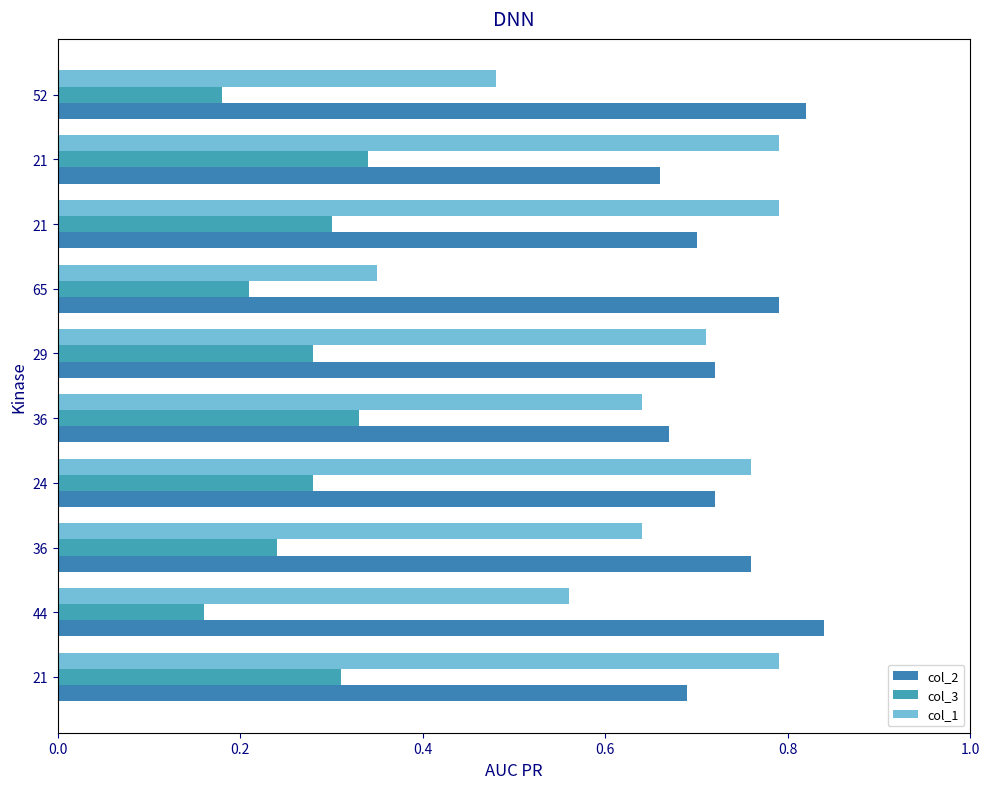

Which series has the largest total across all categories?

col_2